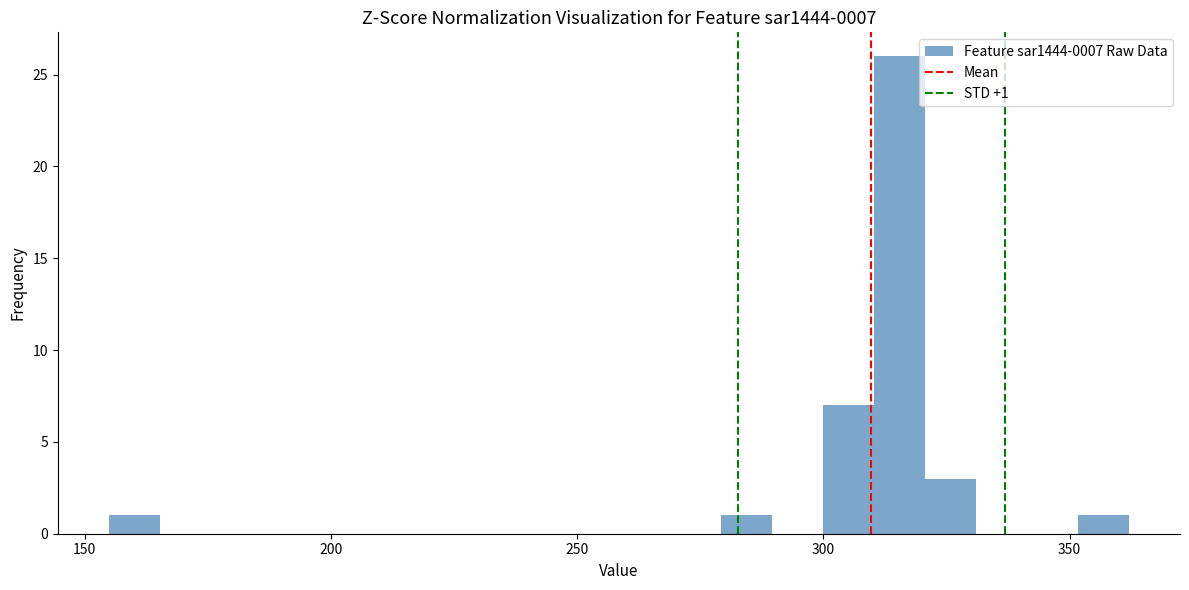

Around what value on the x-axis is the tallest bar? Give the approximate position of its centre, as read against the axis.

315